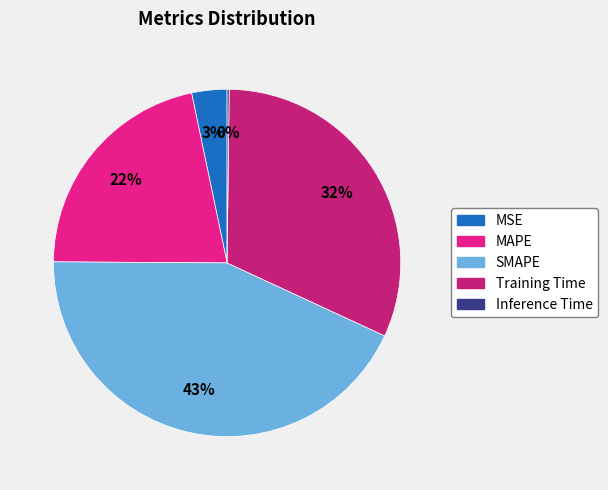

Which category has the biggest portion of the pie?

SMAPE